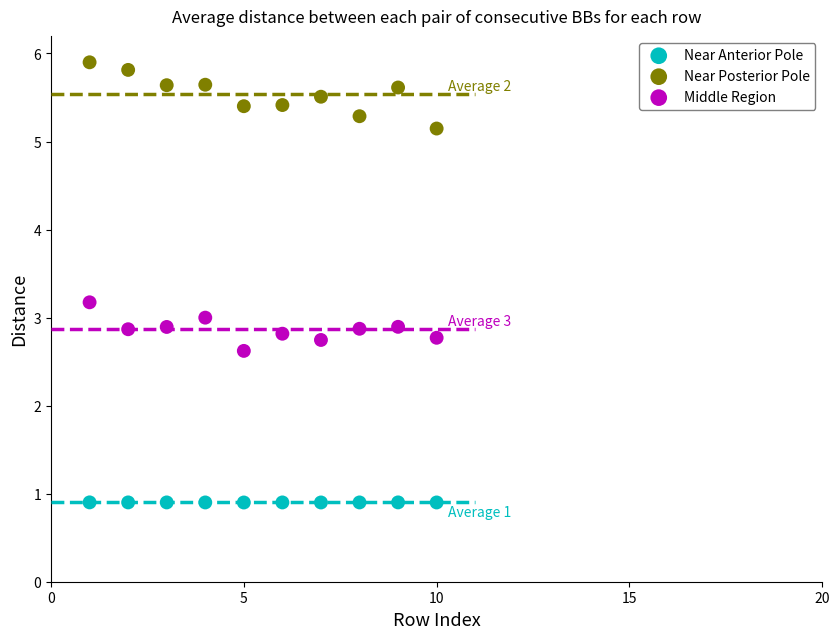

Across all data points, what is the range of Y values (max minus min)?

5.0